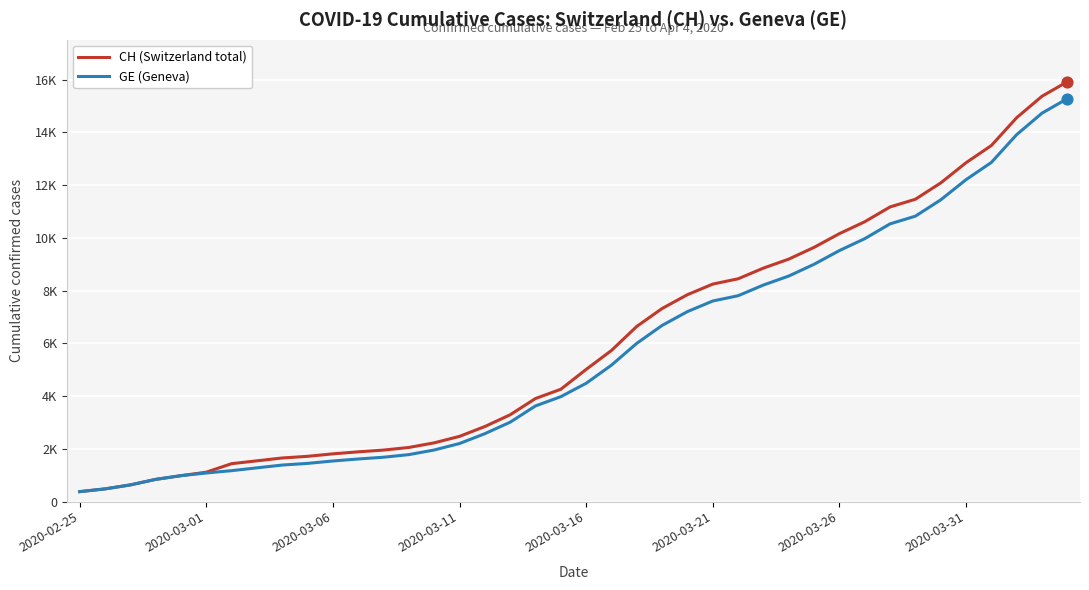

What are all the series names shown in the legend?

CH (Switzerland total), GE (Geneva)